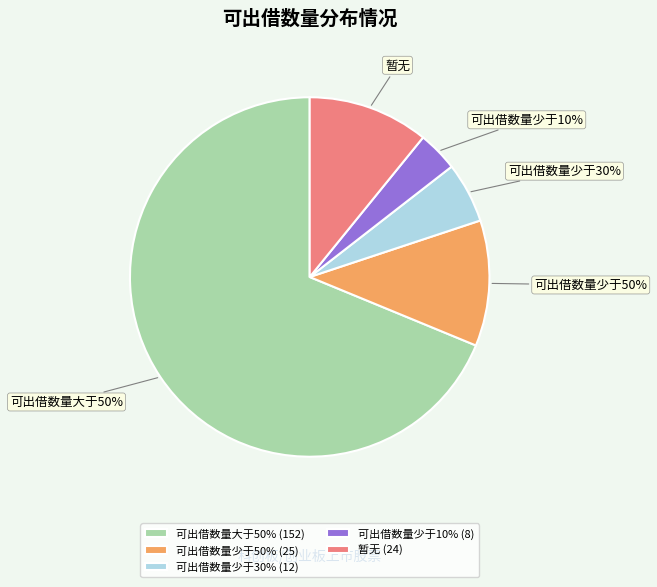

Does any single category account for the majority?

Yes